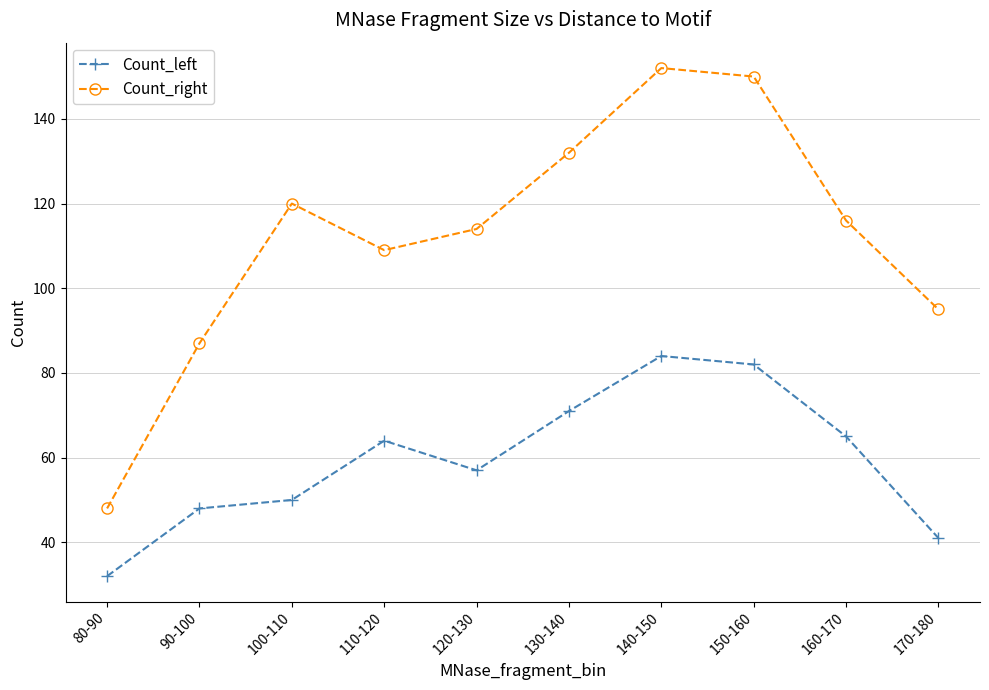

Is this an area chart (filled region under the line)?

No